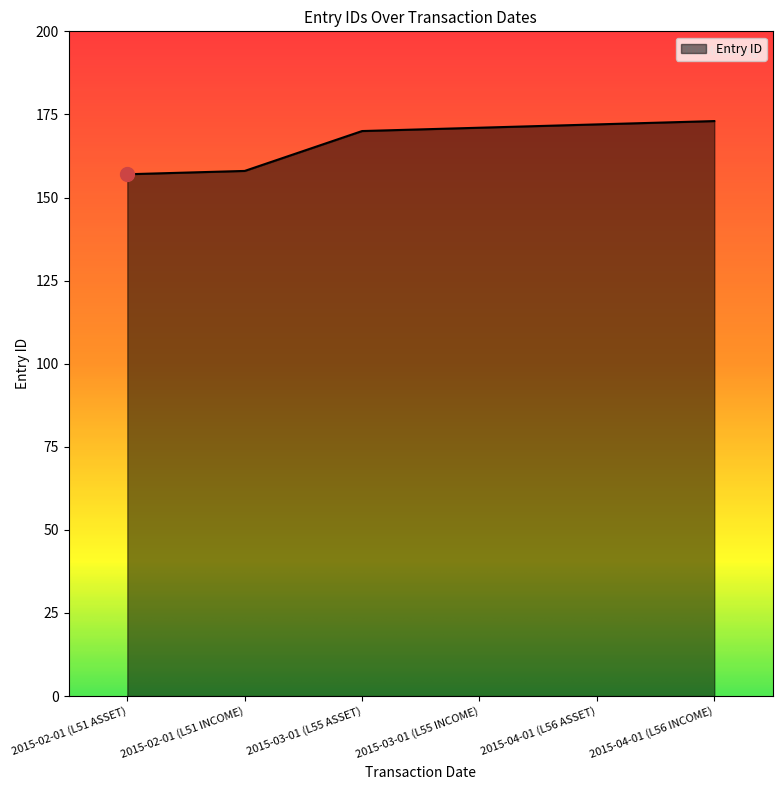

What is the minimum value shown in the chart?

157